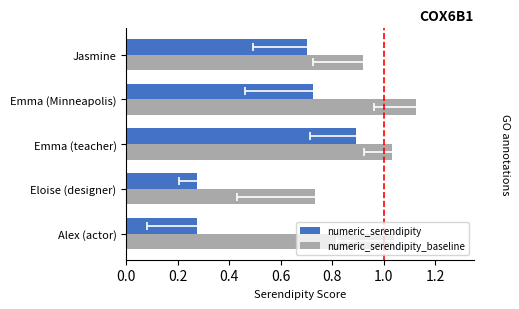

Rank the series by their maximum value, from highest to lowest.

numeric_serendipity_baseline, numeric_serendipity